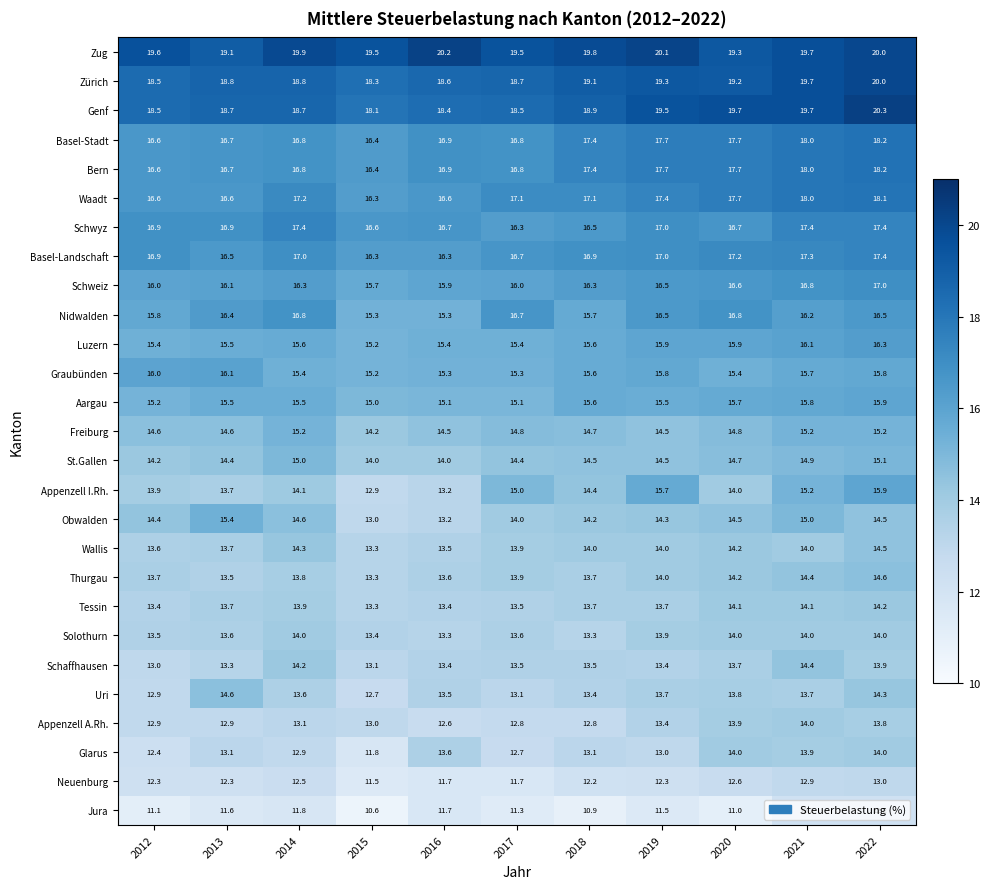

What is the minimum value shown in the chart?

10.6